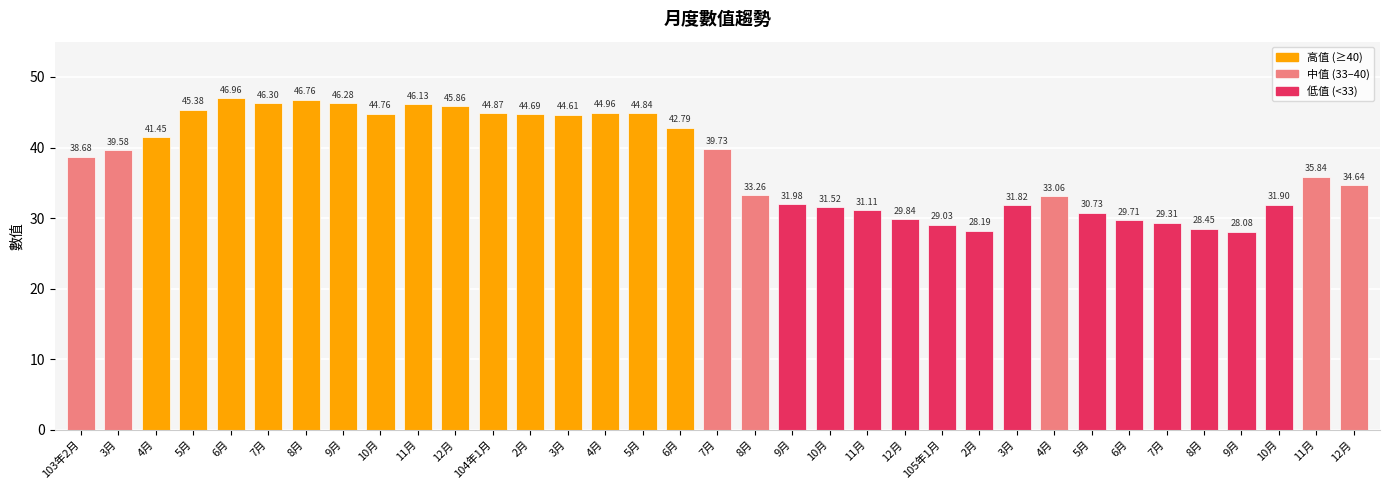

Rank the categories by value from highest to lowest.

6月, 8月, 7月, 9月, 11月, 12月, 5月, 4月, 104年1月, 5月, 10月, 2月, 3月, 6月, 4月, 7月, 3月, 103年2月, 11月, 12月, 8月, 4月, 9月, 10月, 3月, 10月, 11月, 5月, 12月, 6月, 7月, 105年1月, 8月, 2月, 9月